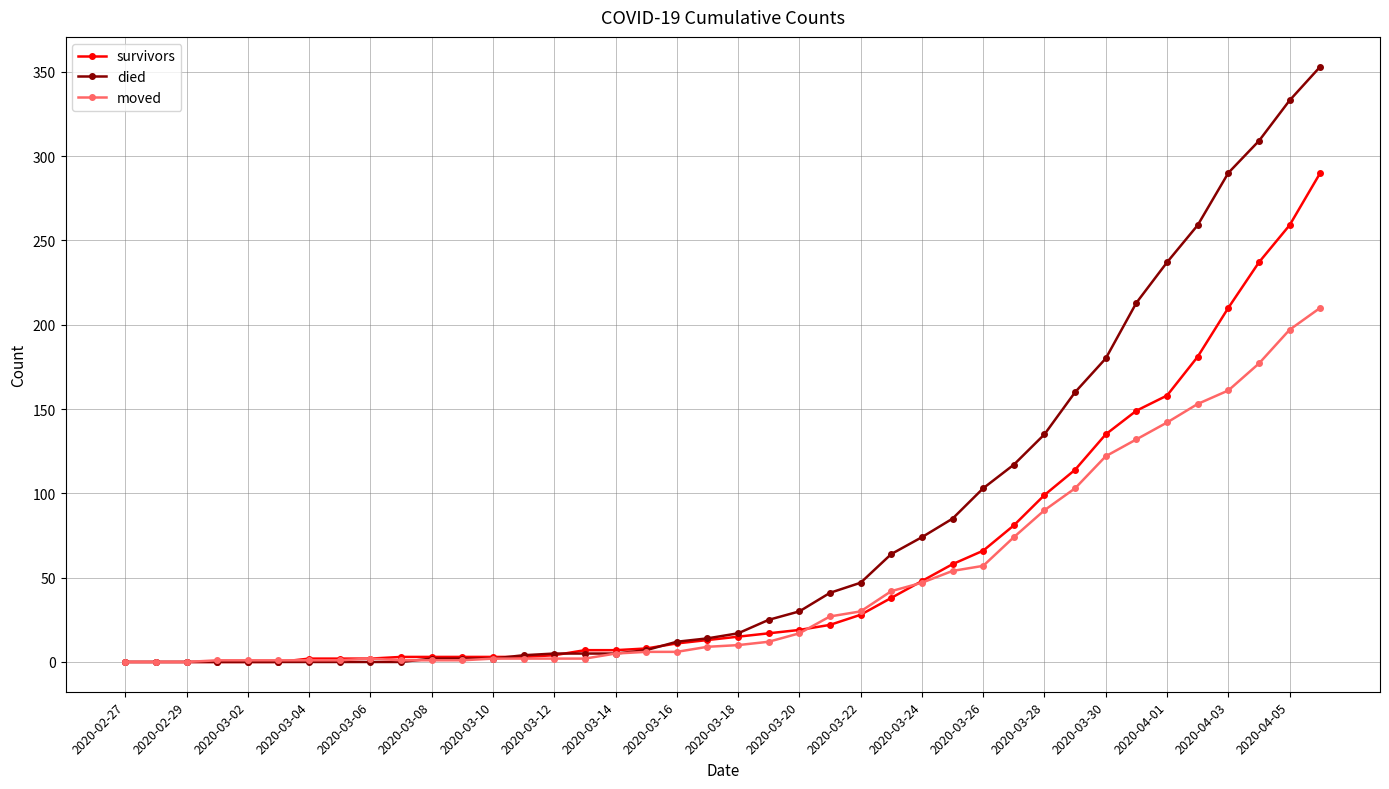

Rank the series by their average value, from lowest to highest.

moved, survivors, died